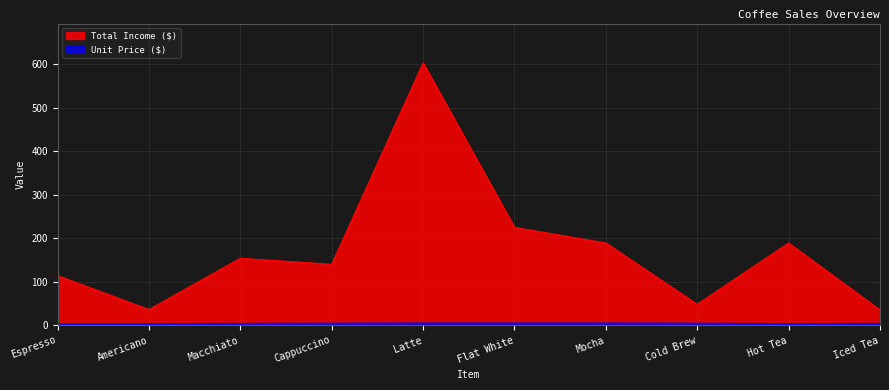

Count the number of data series in this chart.

2